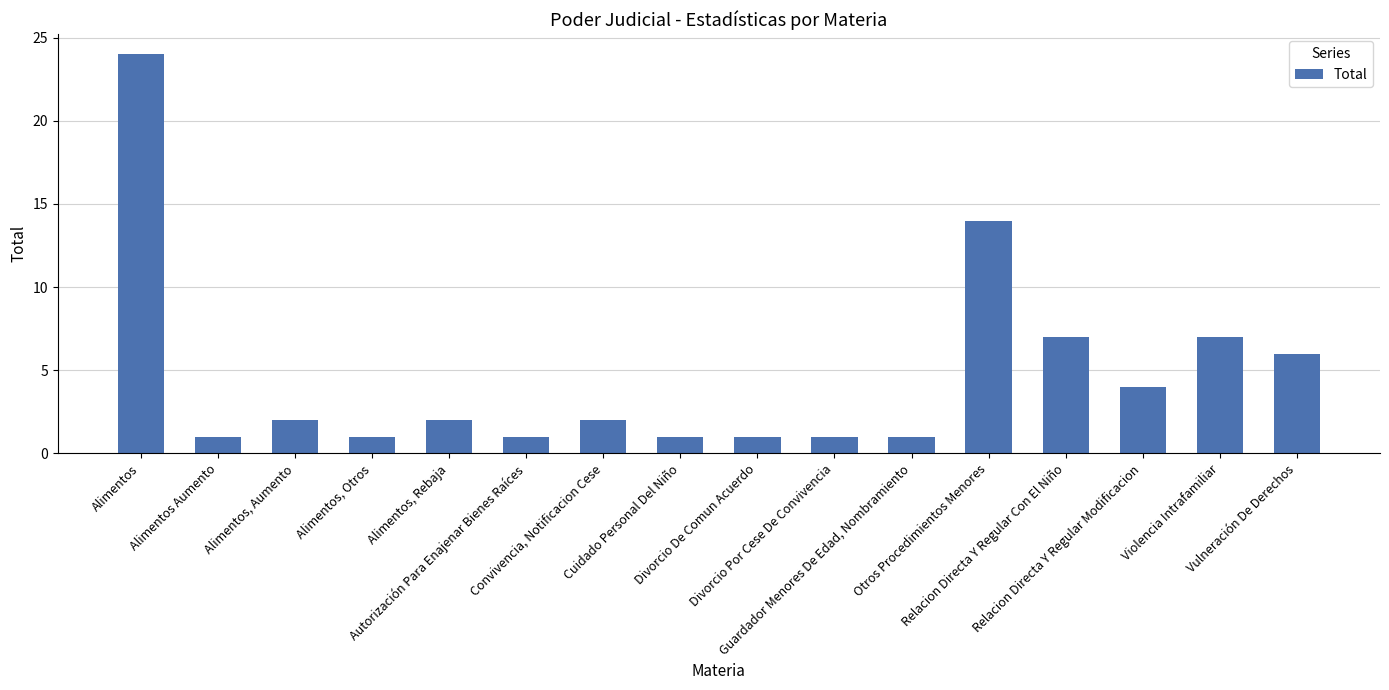

At which label is the value closest to 12?

Otros Procedimientos Menores